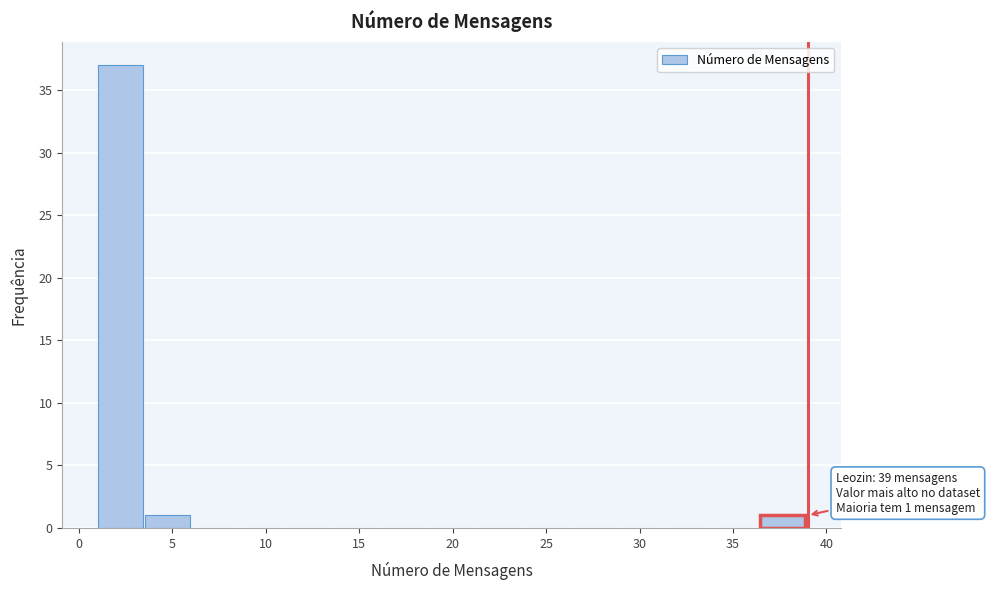

Which range on the x-axis has the tallest bar?

1.0 to 3.5